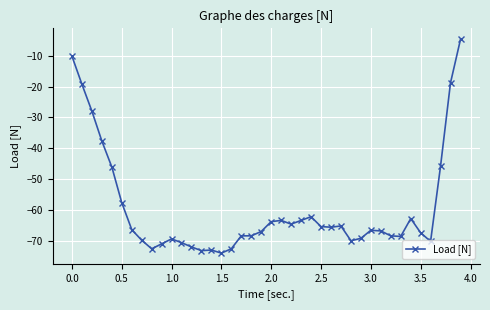

What is the difference between the maximum and second lowest values?

68.6